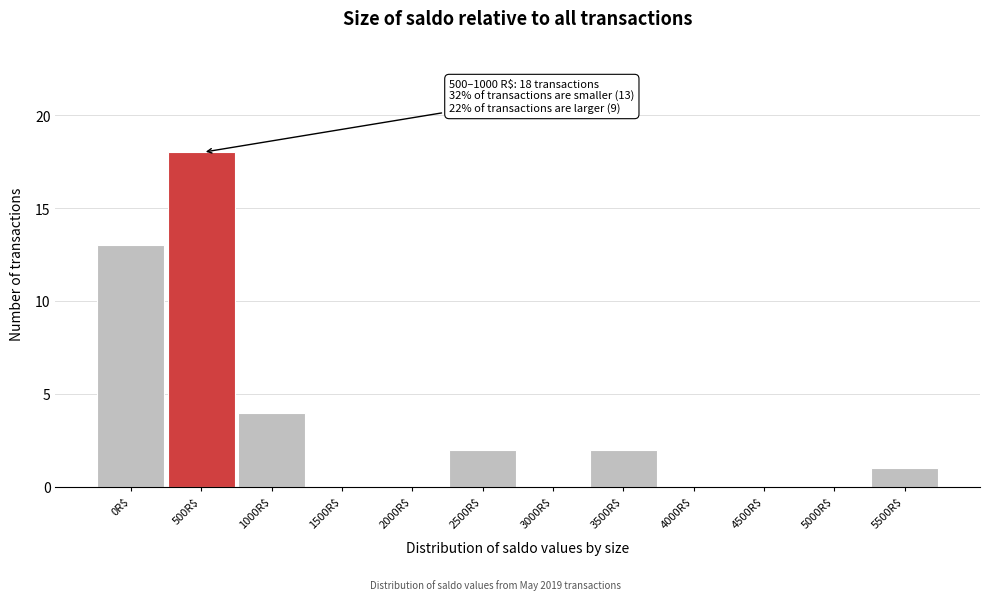

Which category has the highest value across all series?

500R$